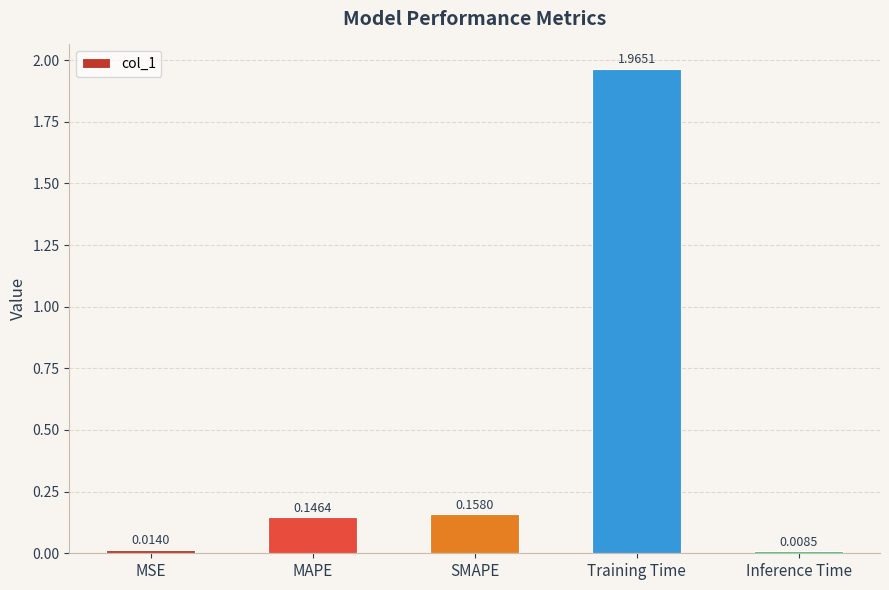

What is the label of the 3rd bar from the left?

SMAPE